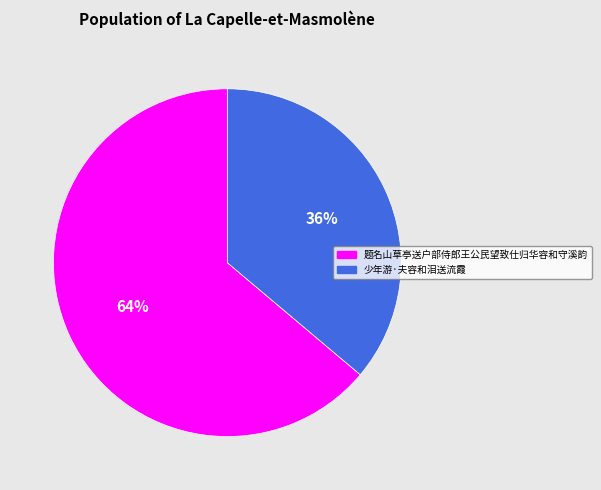

Is there a majority slice in this chart?

Yes